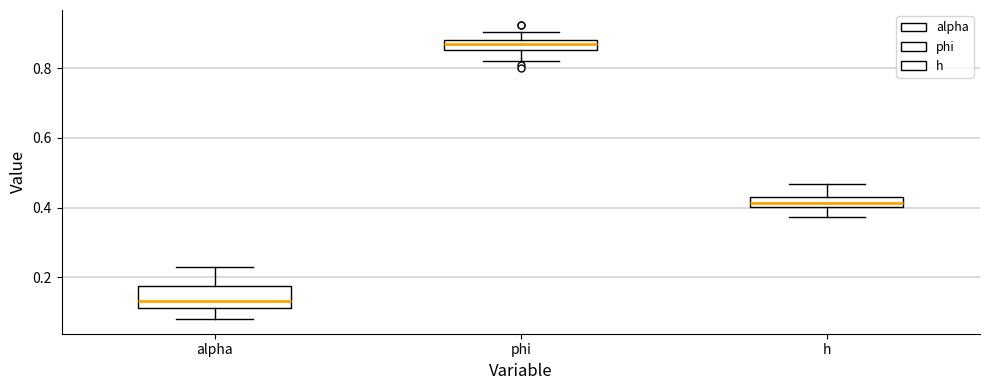

Which box has the highest median line?

phi